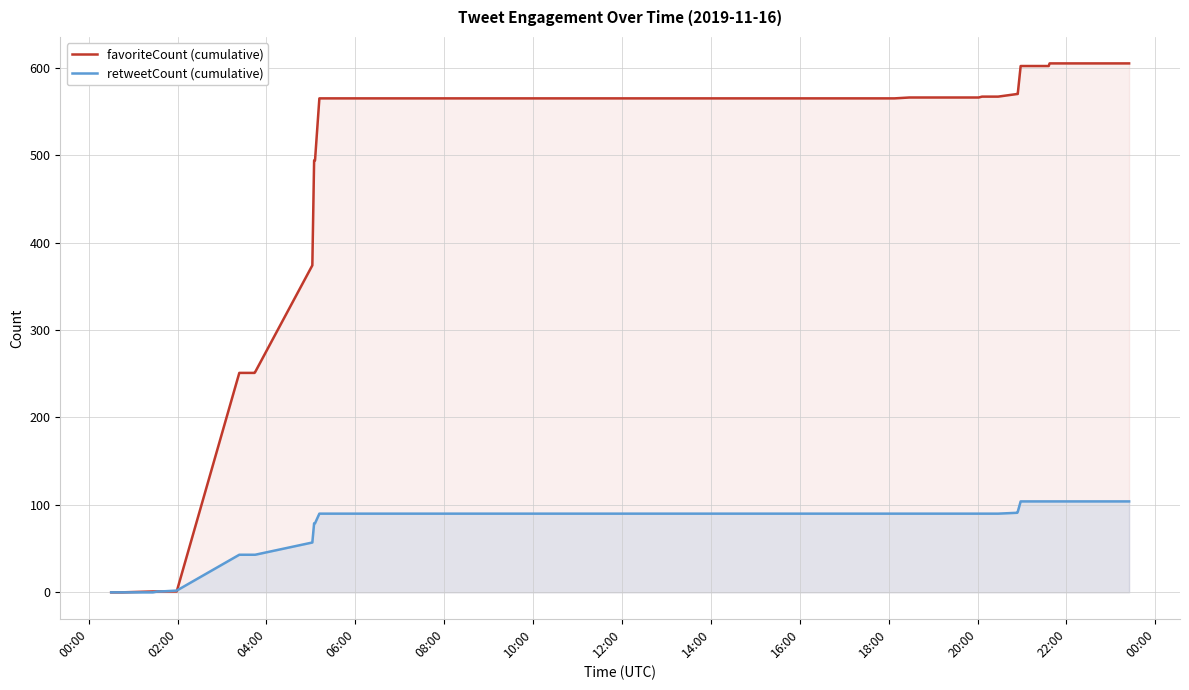

Reading left to right, what are all the values shown in this chart?

favoriteCount (cumulative): 0	0	1	1	1	1	251	251	252	374	494	494	565	565	565	565	565	565	565	565	565	565	565	565	566	566	566	566	566	566	567	567	570	570	602	602	605	605	605	605
retweetCount (cumulative): 0	0	0	1	1	2	43	43	43	57	79	79	90	90	90	90	90	90	90	90	90	90	90	90	90	90	90	90	90	90	90	90	91	92	104	104	104	104	104	104